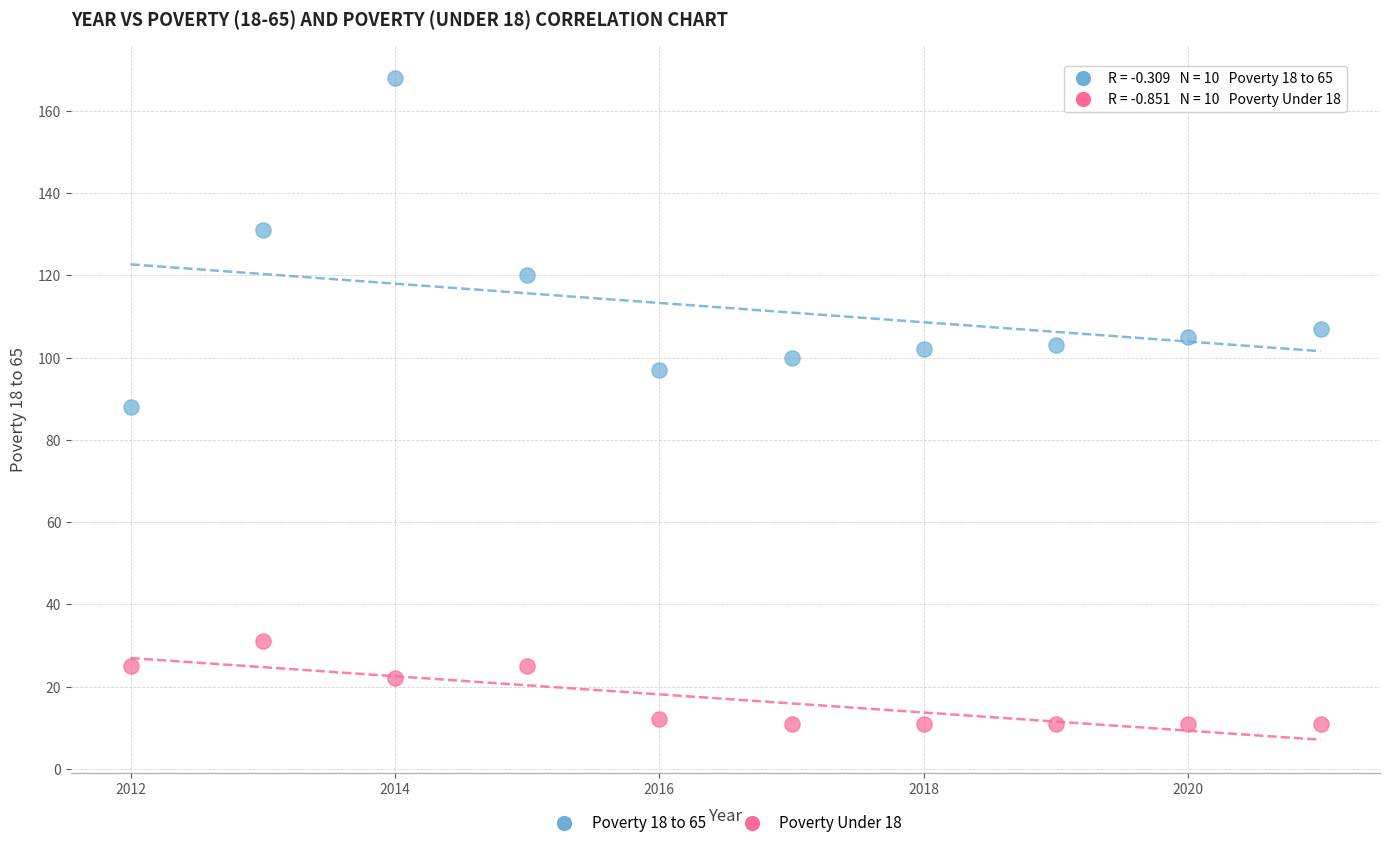

What are all the series names shown in the legend?

Poverty 18 to 65, Poverty Under 18